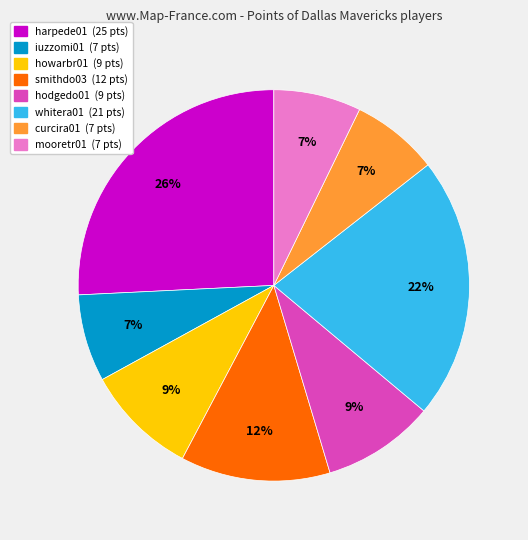

Count the number of slices in the pie.

8